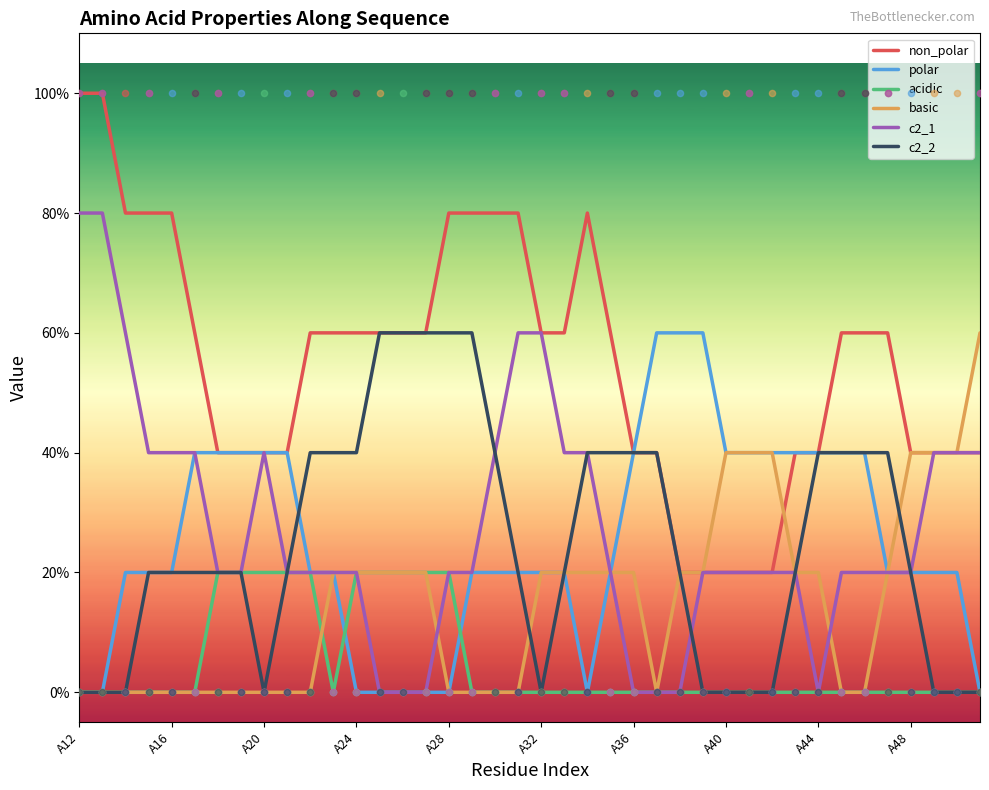

Which series reaches the minimum Y coordinate?

polar